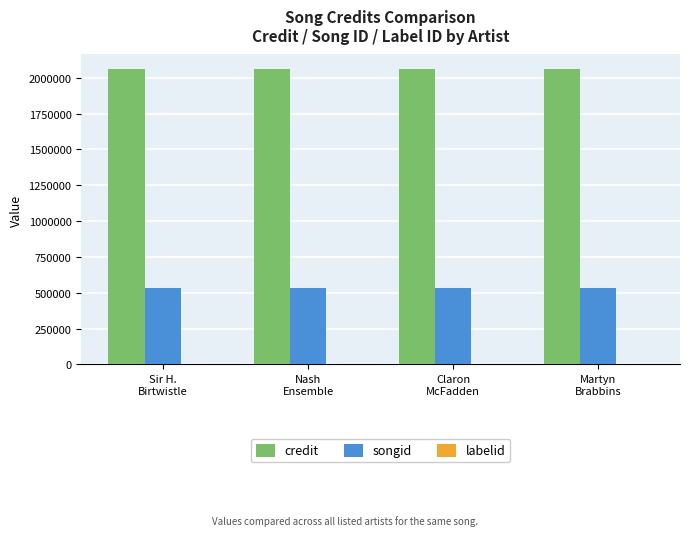

What is the maximum value shown in the chart?

2059714